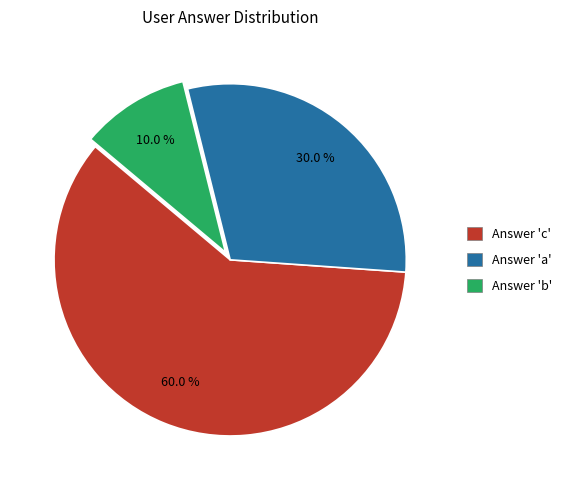

Does Answer 'c' account for over 50% of the chart?

Yes